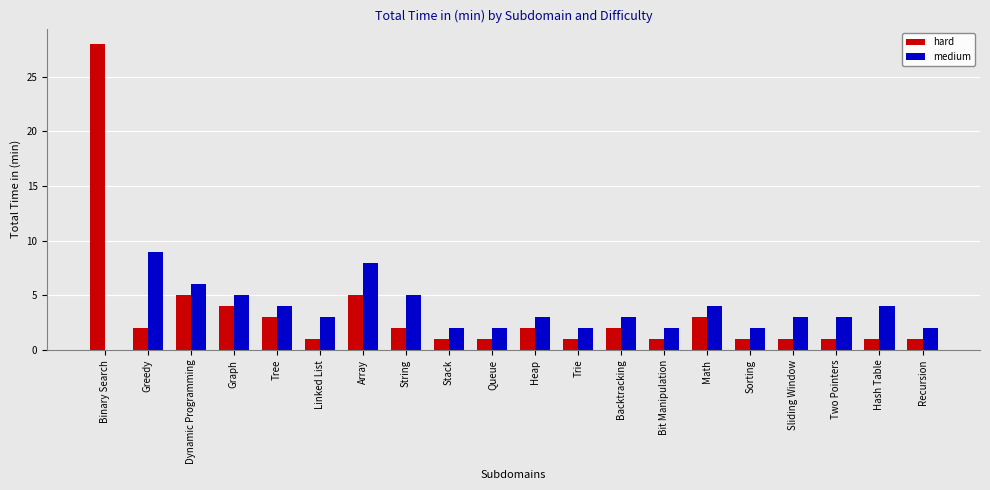

What is the sum of all hard values?

66